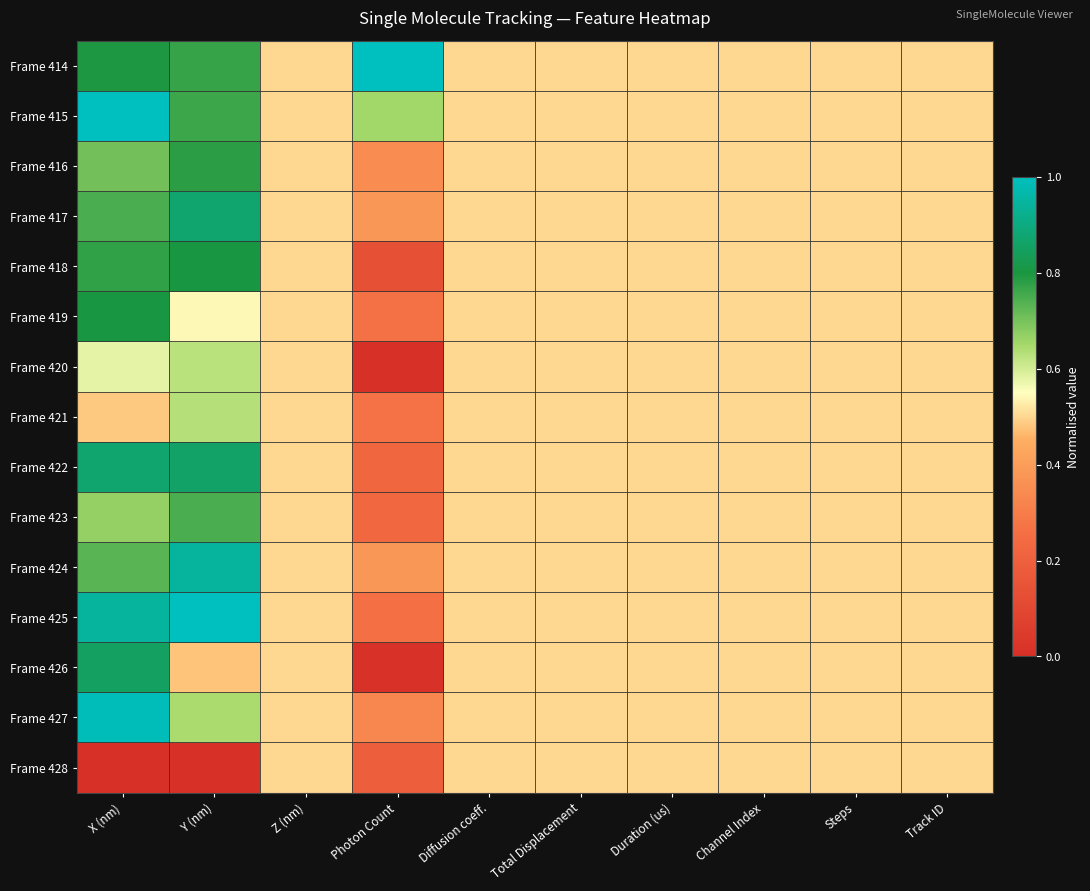

How many series are shown in this chart?

15